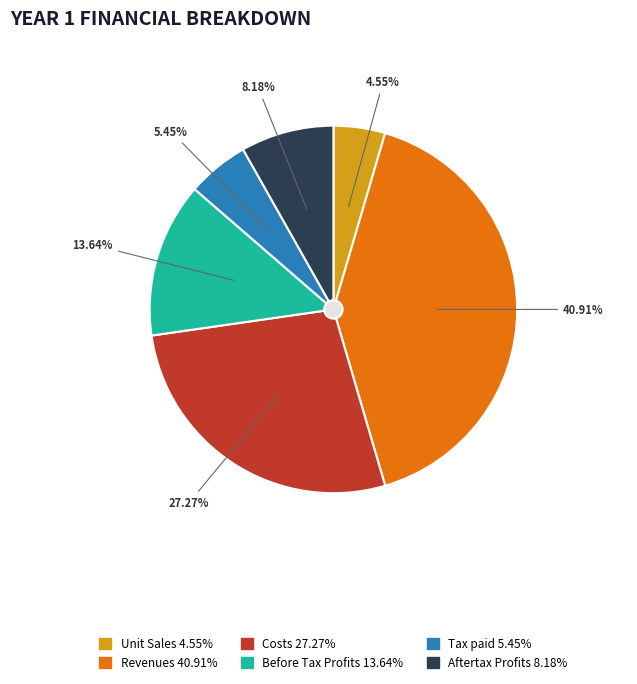

The Unit Sales slice represents 10% of the pie. True or false?

False